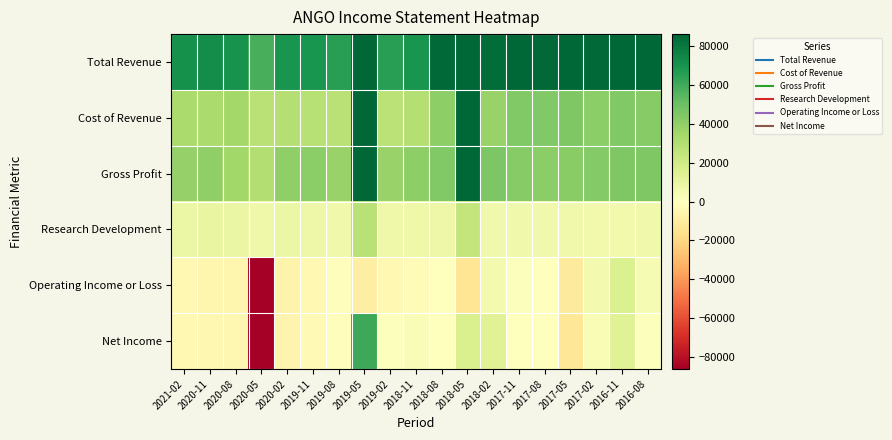

Between 2017-02 and 2020-11, which is larger?

2017-02